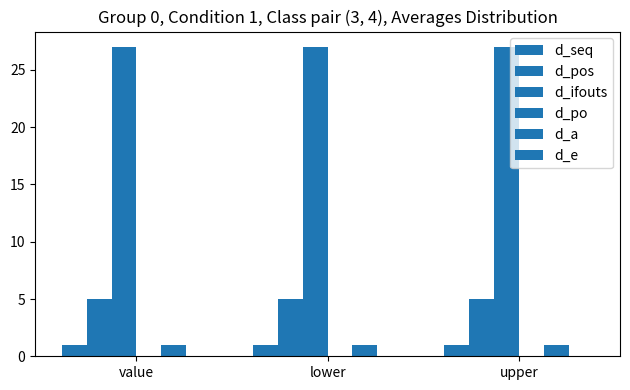

How many distinct data groups are displayed?

4